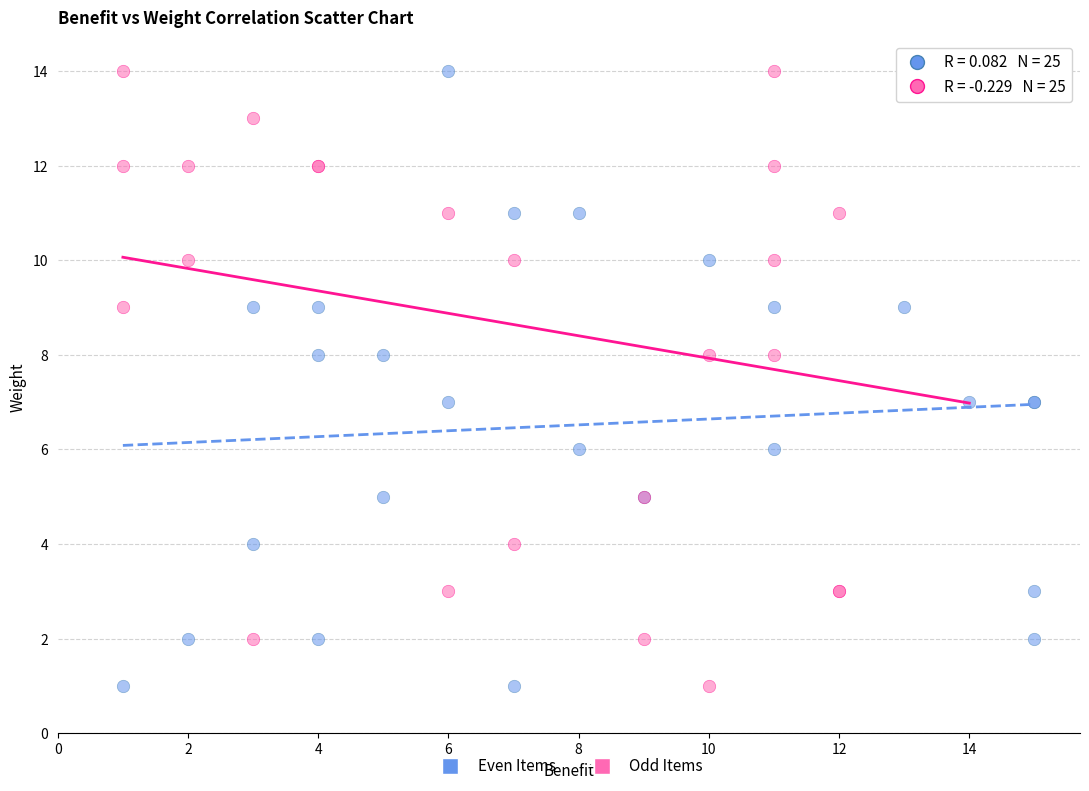

What are all the series names shown in the legend?

Even Items, Odd Items